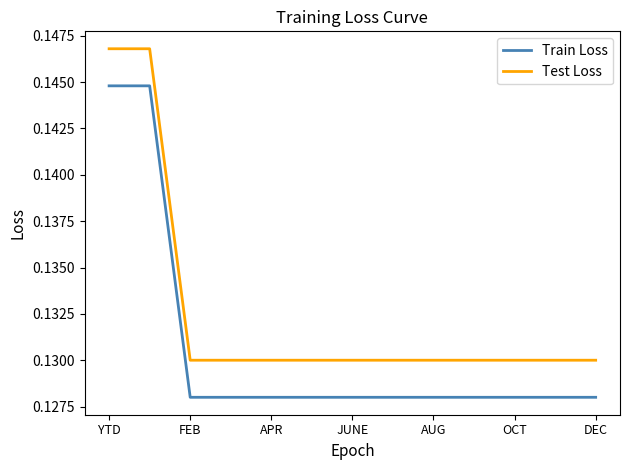

Which series has the largest total across all categories?

Test Loss